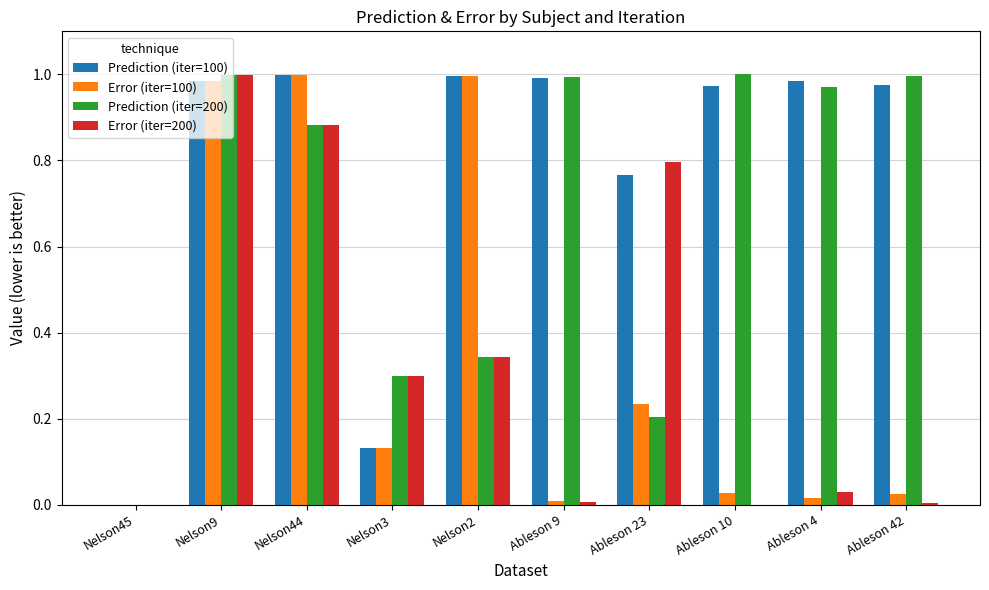

What is the sum of all Error (iter=200) values?

3.4